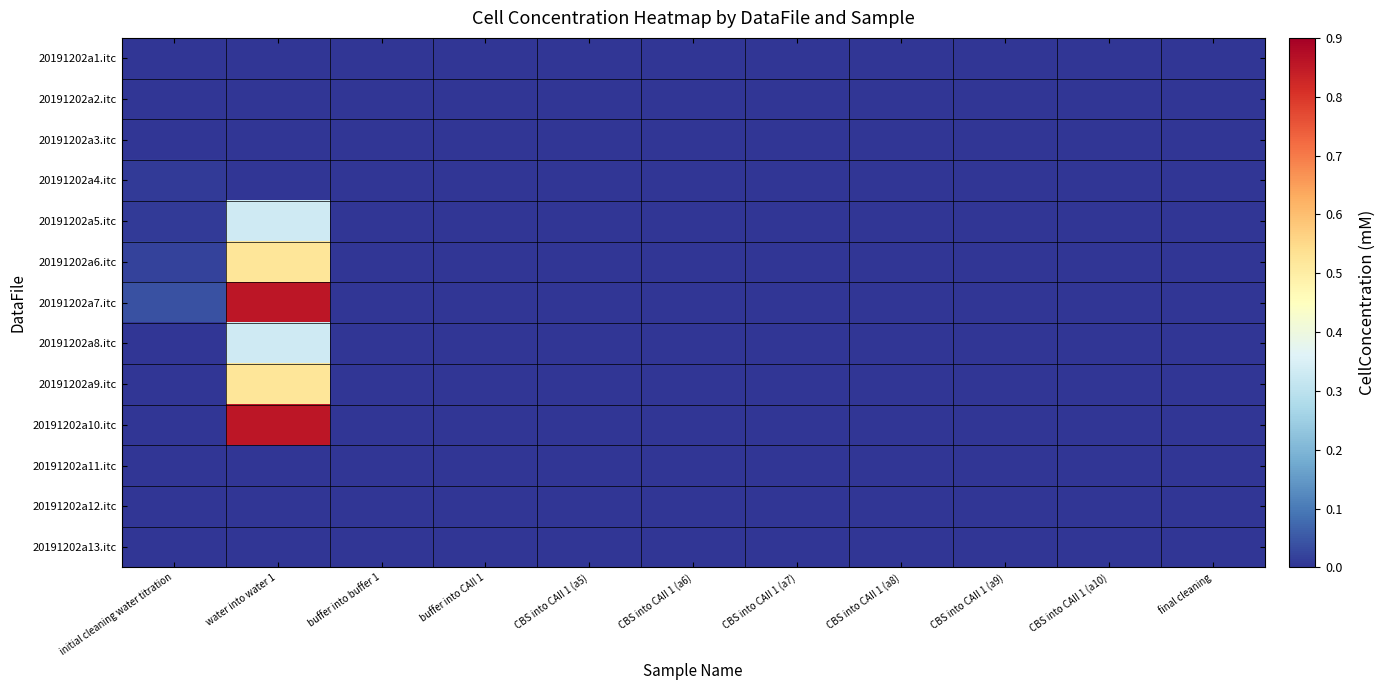

Reading right to left, list all the values displayed in this chart.

20191202a1.itc: final cleaning=0.0	CBS into CAII 1 (a10)=0.0	CBS into CAII 1 (a9)=0.0	CBS into CAII 1 (a8)=0.0	CBS into CAII 1 (a7)=0.0	CBS into CAII 1 (a6)=0.0	CBS into CAII 1 (a5)=0.0	buffer into CAII 1=0.0	buffer into buffer 1=0.0	water into water 1=0.0	initial cleaning water titration=0.0
20191202a2.itc: final cleaning=0.0	CBS into CAII 1 (a10)=0.0	CBS into CAII 1 (a9)=0.0	CBS into CAII 1 (a8)=0.0	CBS into CAII 1 (a7)=0.0	CBS into CAII 1 (a6)=0.0	CBS into CAII 1 (a5)=0.0	buffer into CAII 1=0.0	buffer into buffer 1=0.0	water into water 1=0.0	initial cleaning water titration=0.0
20191202a3.itc: final cleaning=0.0	CBS into CAII 1 (a10)=0.0	CBS into CAII 1 (a9)=0.0	CBS into CAII 1 (a8)=0.0	CBS into CAII 1 (a7)=0.0	CBS into CAII 1 (a6)=0.0	CBS into CAII 1 (a5)=0.0	buffer into CAII 1=0.0	buffer into buffer 1=0.0	water into water 1=0.0	initial cleaning water titration=0.0
20191202a4.itc: final cleaning=0.0	CBS into CAII 1 (a10)=0.0	CBS into CAII 1 (a9)=0.0	CBS into CAII 1 (a8)=0.0	CBS into CAII 1 (a7)=0.0	CBS into CAII 1 (a6)=0.0	CBS into CAII 1 (a5)=0.0	buffer into CAII 1=0.0	buffer into buffer 1=0.0	water into water 1=0.0	initial cleaning water titration=0.0
20191202a5.itc: final cleaning=0.0	CBS into CAII 1 (a10)=0.0	CBS into CAII 1 (a9)=0.0	CBS into CAII 1 (a8)=0.0	CBS into CAII 1 (a7)=0.0	CBS into CAII 1 (a6)=0.0	CBS into CAII 1 (a5)=0.0	buffer into CAII 1=0.0	buffer into buffer 1=0.0	water into water 1=0.3	initial cleaning water titration=0.0
20191202a6.itc: final cleaning=0.0	CBS into CAII 1 (a10)=0.0	CBS into CAII 1 (a9)=0.0	CBS into CAII 1 (a8)=0.0	CBS into CAII 1 (a7)=0.0	CBS into CAII 1 (a6)=0.0	CBS into CAII 1 (a5)=0.0	buffer into CAII 1=0.0	buffer into buffer 1=0.0	water into water 1=0.5	initial cleaning water titration=0.0
20191202a7.itc: final cleaning=0.0	CBS into CAII 1 (a10)=0.0	CBS into CAII 1 (a9)=0.0	CBS into CAII 1 (a8)=0.0	CBS into CAII 1 (a7)=0.0	CBS into CAII 1 (a6)=0.0	CBS into CAII 1 (a5)=0.0	buffer into CAII 1=0.0	buffer into buffer 1=0.0	water into water 1=0.9	initial cleaning water titration=0.0
20191202a8.itc: final cleaning=0.0	CBS into CAII 1 (a10)=0.0	CBS into CAII 1 (a9)=0.0	CBS into CAII 1 (a8)=0.0	CBS into CAII 1 (a7)=0.0	CBS into CAII 1 (a6)=0.0	CBS into CAII 1 (a5)=0.0	buffer into CAII 1=0.0	buffer into buffer 1=0.0	water into water 1=0.3	initial cleaning water titration=0.0
20191202a9.itc: final cleaning=0.0	CBS into CAII 1 (a10)=0.0	CBS into CAII 1 (a9)=0.0	CBS into CAII 1 (a8)=0.0	CBS into CAII 1 (a7)=0.0	CBS into CAII 1 (a6)=0.0	CBS into CAII 1 (a5)=0.0	buffer into CAII 1=0.0	buffer into buffer 1=0.0	water into water 1=0.5	initial cleaning water titration=0.0
20191202a10.itc: final cleaning=0.0	CBS into CAII 1 (a10)=0.0	CBS into CAII 1 (a9)=0.0	CBS into CAII 1 (a8)=0.0	CBS into CAII 1 (a7)=0.0	CBS into CAII 1 (a6)=0.0	CBS into CAII 1 (a5)=0.0	buffer into CAII 1=0.0	buffer into buffer 1=0.0	water into water 1=0.9	initial cleaning water titration=0.0
20191202a11.itc: final cleaning=0.0	CBS into CAII 1 (a10)=0.0	CBS into CAII 1 (a9)=0.0	CBS into CAII 1 (a8)=0.0	CBS into CAII 1 (a7)=0.0	CBS into CAII 1 (a6)=0.0	CBS into CAII 1 (a5)=0.0	buffer into CAII 1=0.0	buffer into buffer 1=0.0	water into water 1=0.0	initial cleaning water titration=0.0
20191202a12.itc: final cleaning=0.0	CBS into CAII 1 (a10)=0.0	CBS into CAII 1 (a9)=0.0	CBS into CAII 1 (a8)=0.0	CBS into CAII 1 (a7)=0.0	CBS into CAII 1 (a6)=0.0	CBS into CAII 1 (a5)=0.0	buffer into CAII 1=0.0	buffer into buffer 1=0.0	water into water 1=0.0	initial cleaning water titration=0.0
20191202a13.itc: final cleaning=0.0	CBS into CAII 1 (a10)=0.0	CBS into CAII 1 (a9)=0.0	CBS into CAII 1 (a8)=0.0	CBS into CAII 1 (a7)=0.0	CBS into CAII 1 (a6)=0.0	CBS into CAII 1 (a5)=0.0	buffer into CAII 1=0.0	buffer into buffer 1=0.0	water into water 1=0.0	initial cleaning water titration=0.0